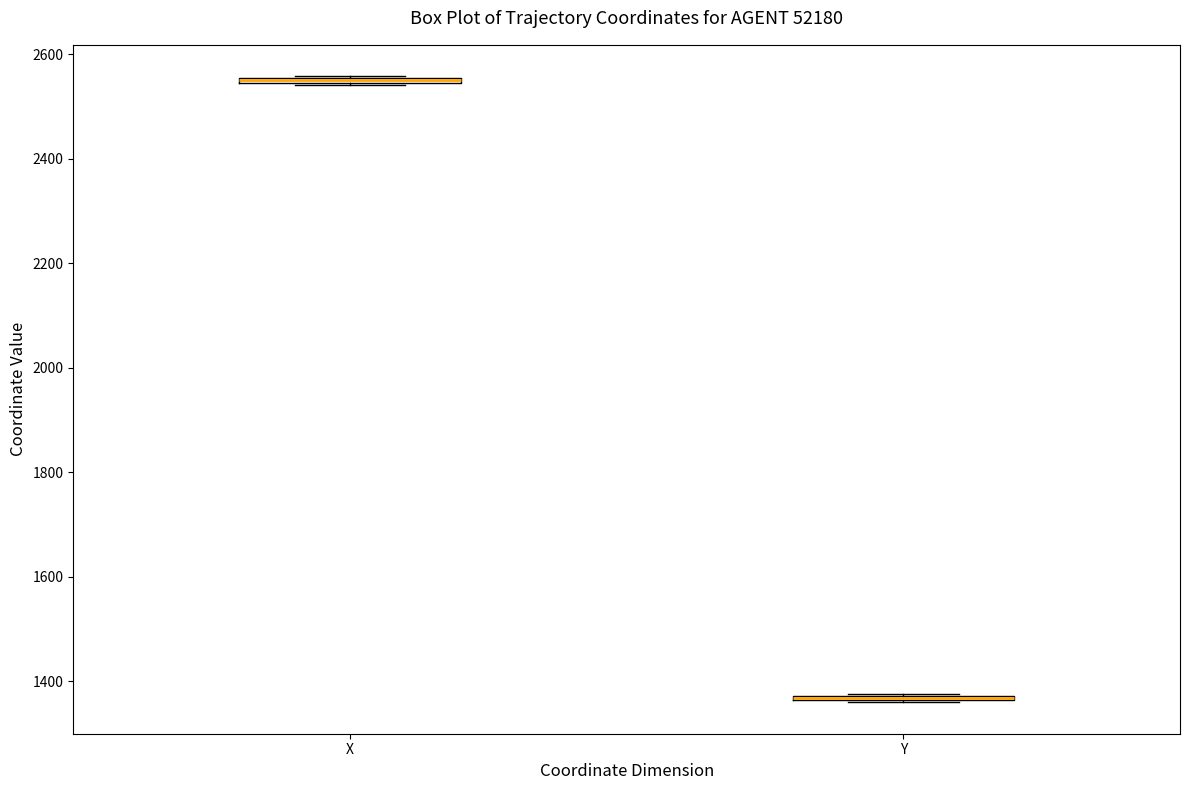

Where is the upper edge of the box for Y on the y-axis? The values are not printed on the chart, so give them approximately, as read against the axis.

1380